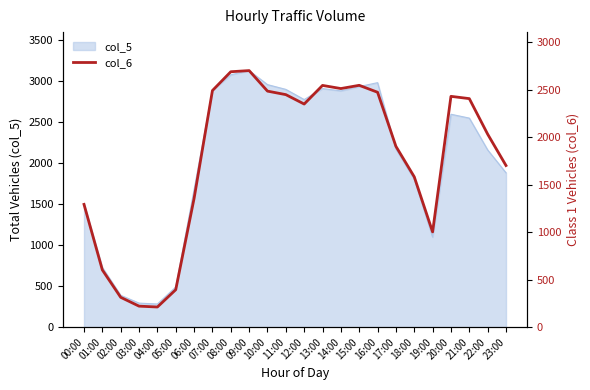

What is the greatest value displayed?

2700